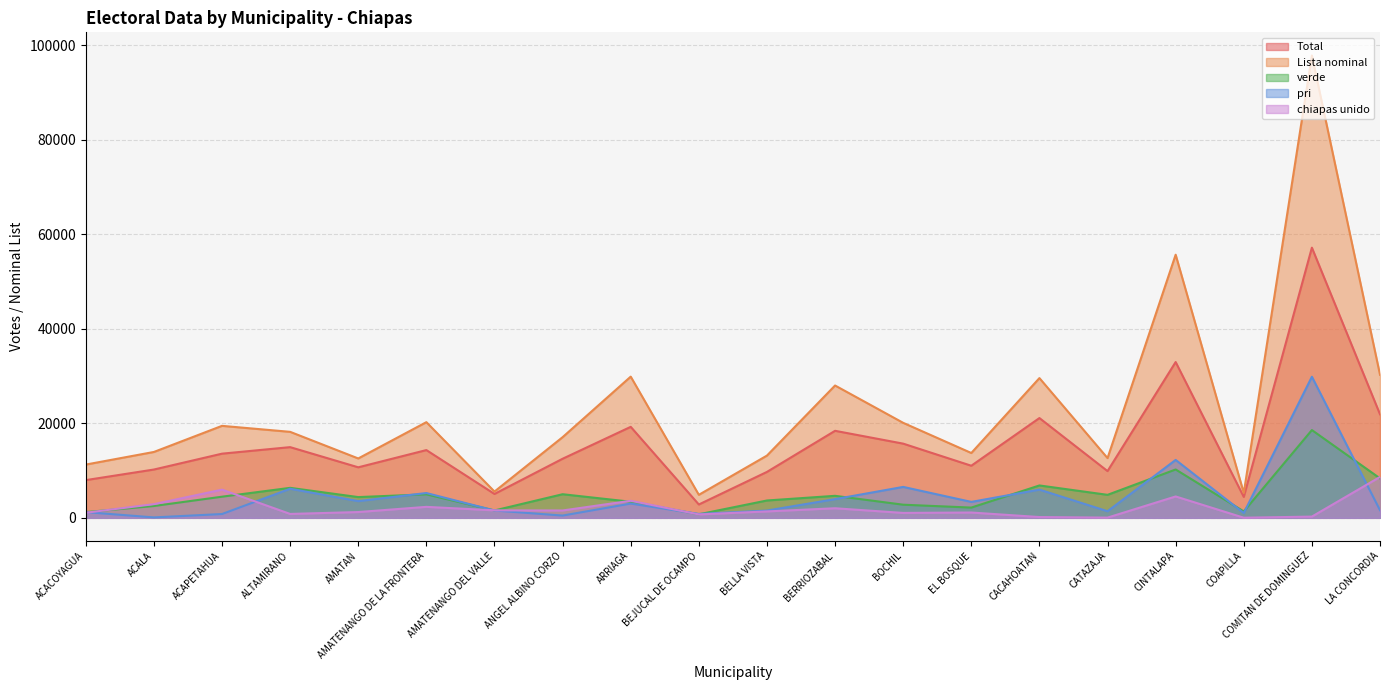

Is the value of chiapas unido at AMATAN greater than the value of verde at CATAZAJA?

No